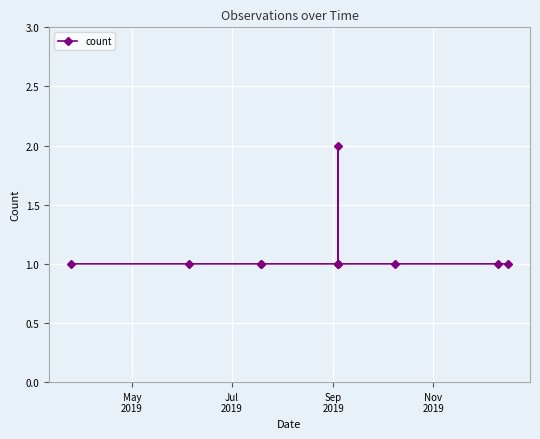

What is the value of the 7th point from the left?

2